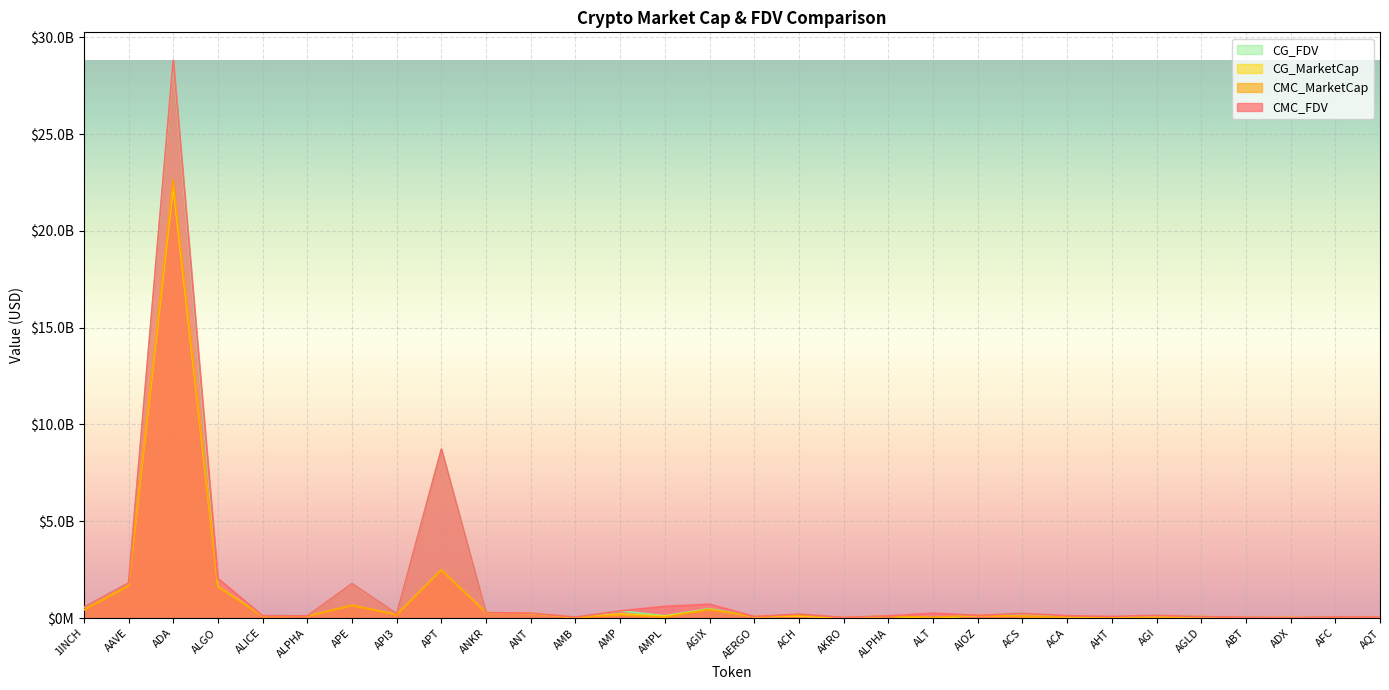

How many interior local peaks does the CG_FDV series have?

10